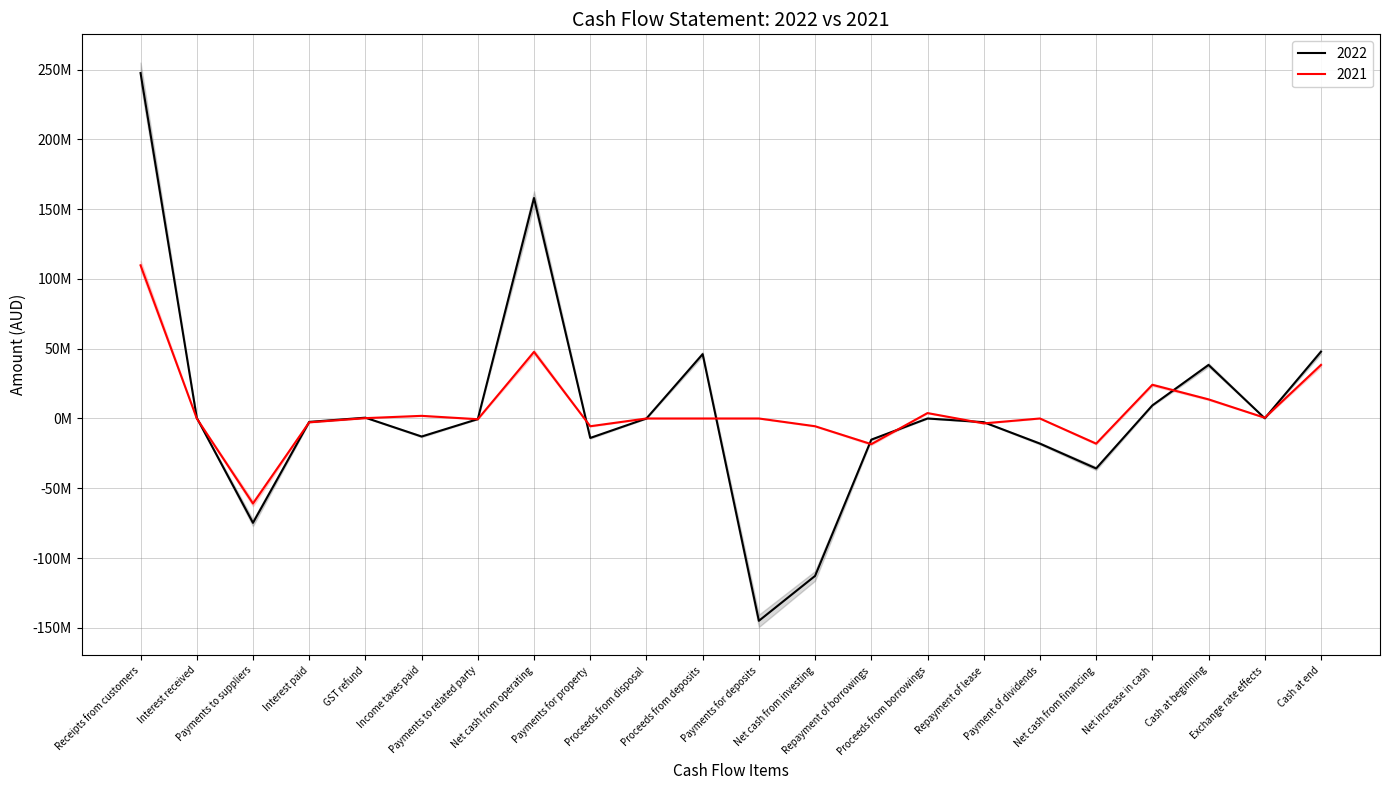

Which series changed the most between Interest paid and Proceeds from borrowings?

2021